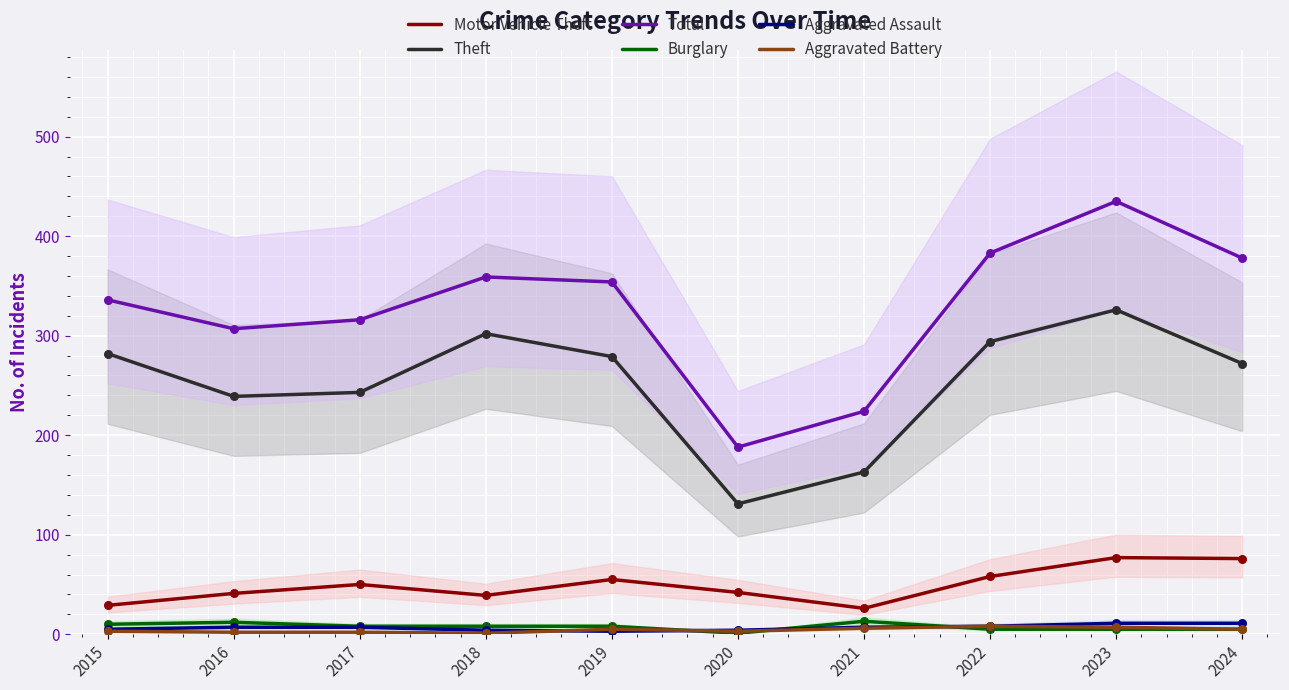

At which category is the sum across all series the highest?

2023